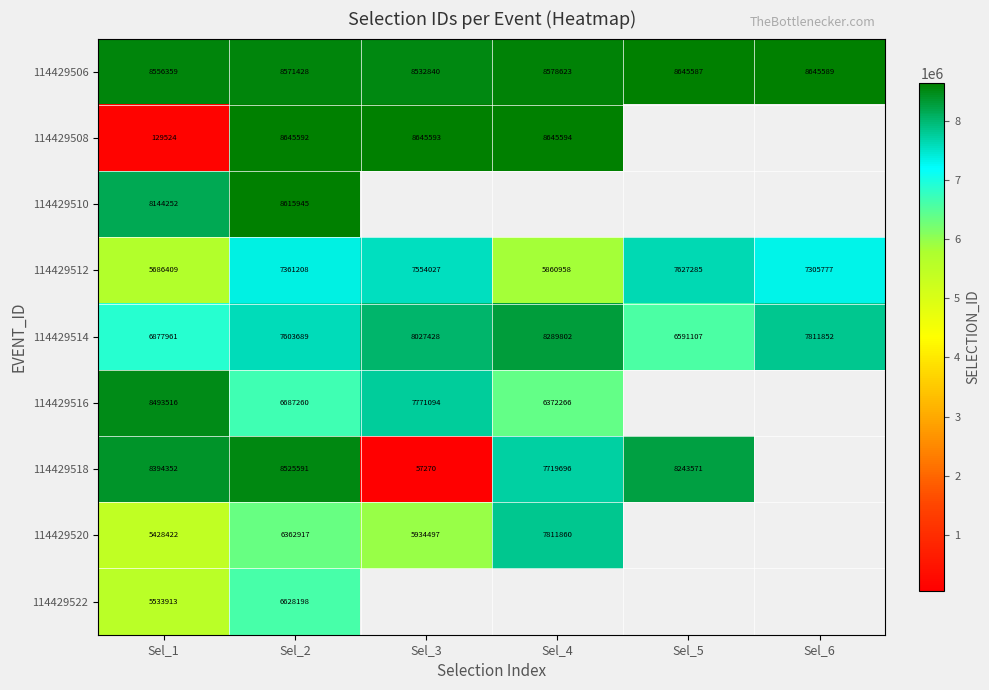

What is the smallest value displayed?

57270.0